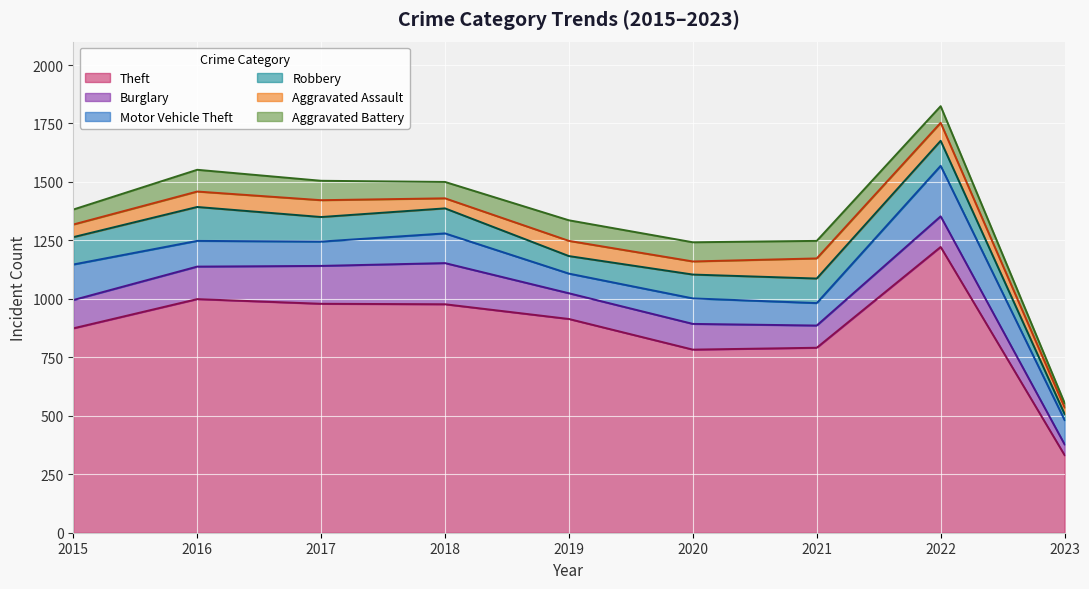

List the series in order of their peak value, highest first.

Theft, Motor Vehicle Theft, Burglary, Robbery, Aggravated Battery, Aggravated Assault